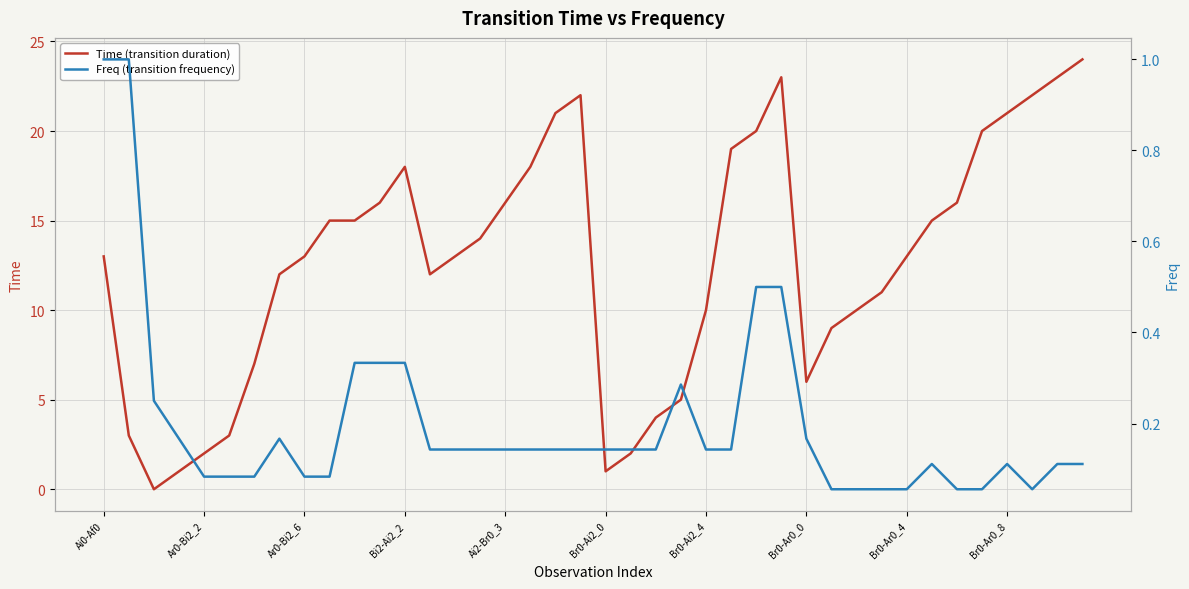

Which has a higher value, 39 or 19?

39